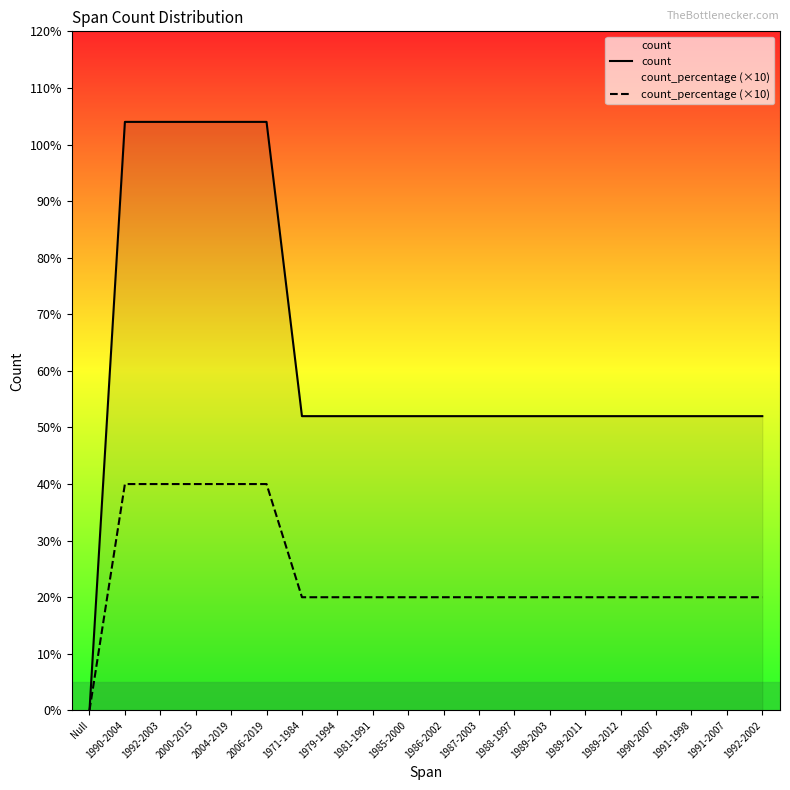

Is the value of count at 1981-1991 greater than the value of count_percentage (×10) at 1988-1997?

Yes